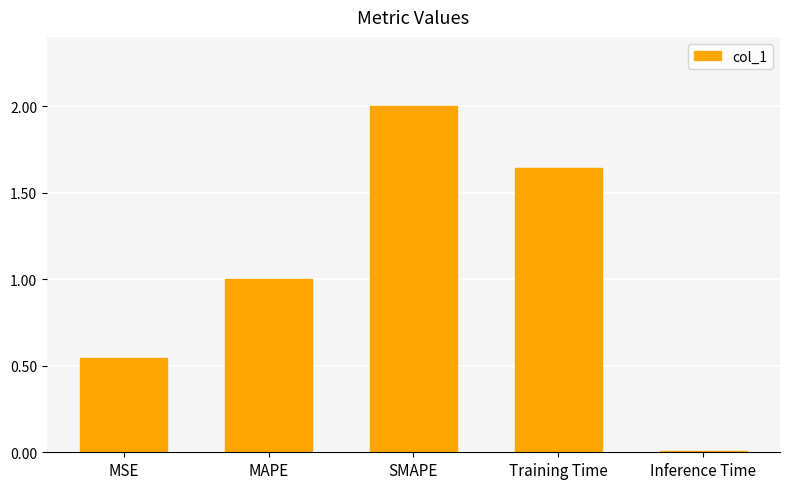

Count the number of categories in the chart.

5